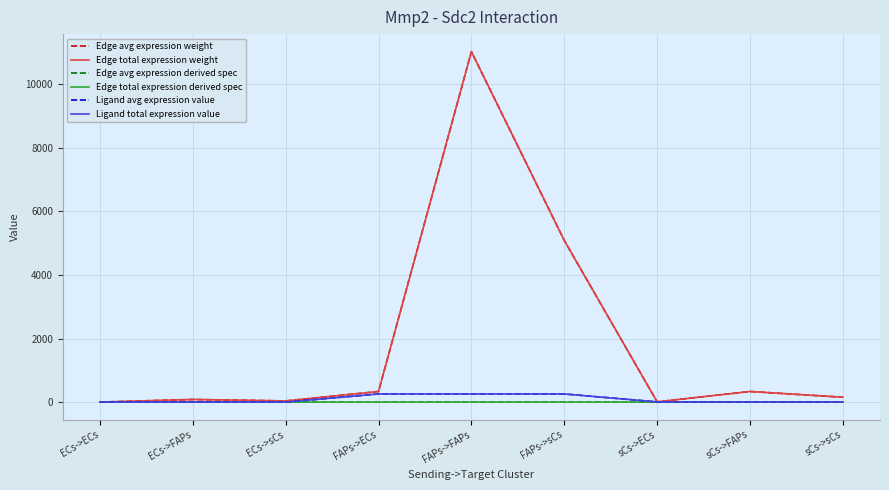

Reading left to right, transcribe all the data shown in this chart.

Edge avg expression weight: 2.6	84.4	38.9	334.9	11015.1	5082.5	10.2	335.4	154.7
Edge total expression weight: 2.6	84.4	38.9	334.9	11015.1	5082.5	10.2	335.4	154.7
Edge avg expression derived spec: 0.0	0.0	0.0	0.0	0.6	0.3	0.0	0.0	0.0
Edge total expression derived spec: 0.0	0.0	0.0	0.0	0.6	0.3	0.0	0.0	0.0
Ligand avg expression value: 2.0	2.0	2.0	257.9	257.9	257.9	7.9	7.9	7.9
Ligand total expression value: 2.0	2.0	2.0	257.9	257.9	257.9	7.9	7.9	7.9